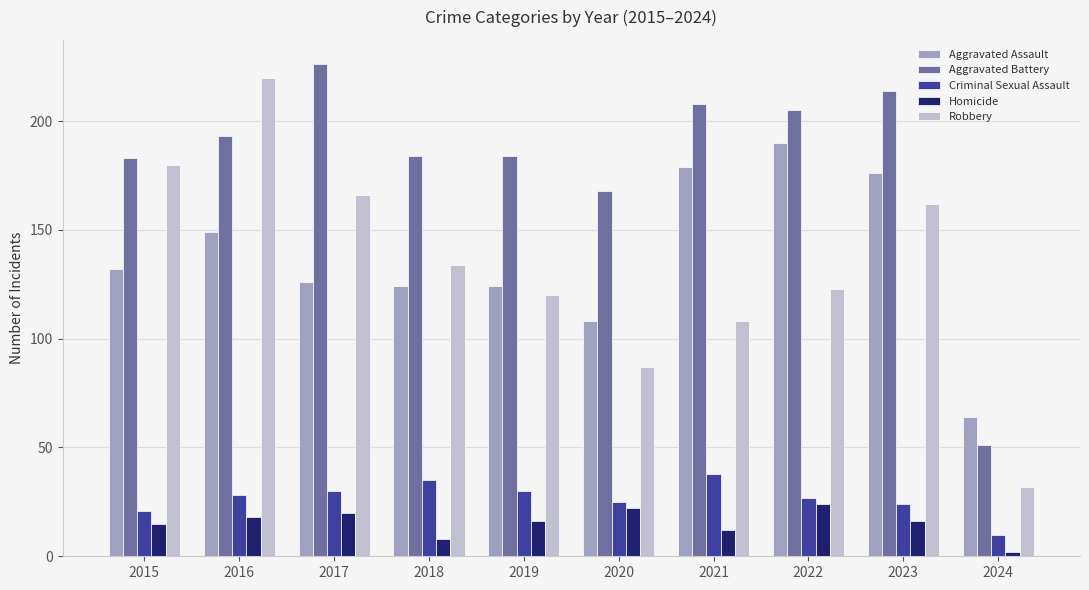

Rank the categories by Robbery value from lowest to highest.

2024, 2020, 2021, 2019, 2022, 2018, 2023, 2017, 2015, 2016